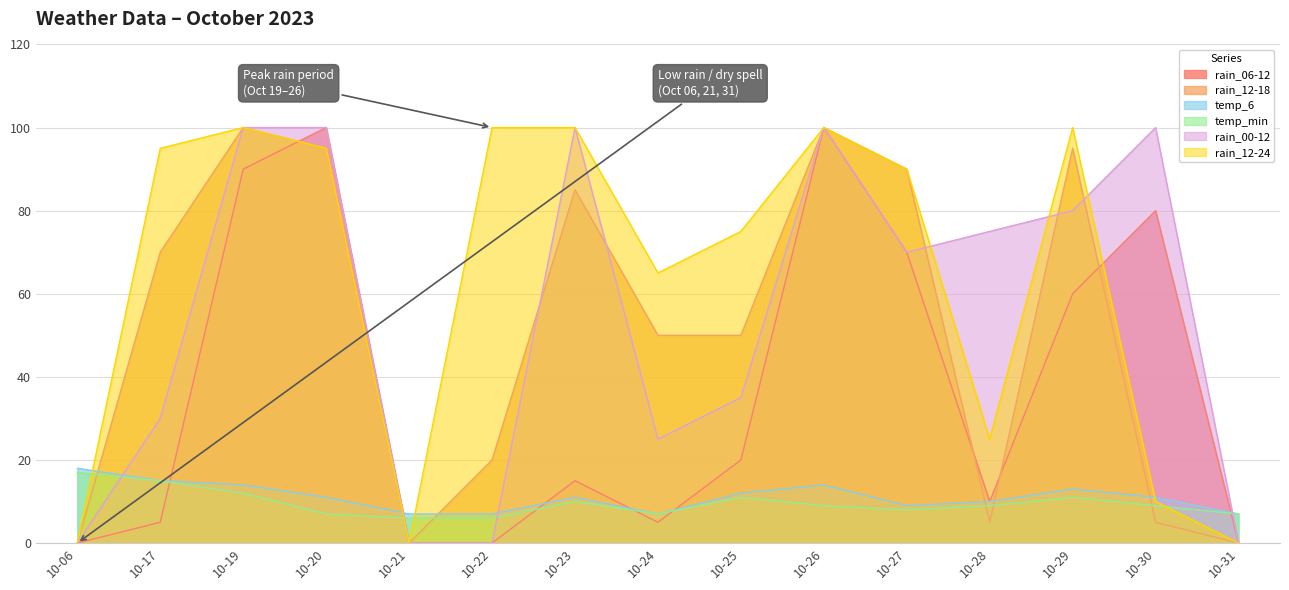

What is the value of the temp_min point at the 9th from the left?

11